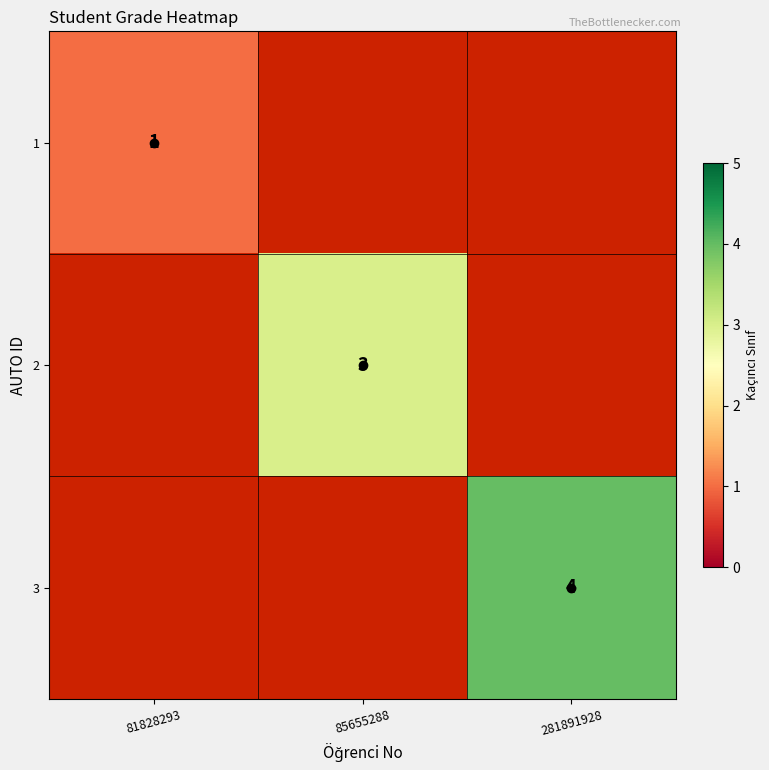

Is it true that 2 equals 1 at 85655288?

False